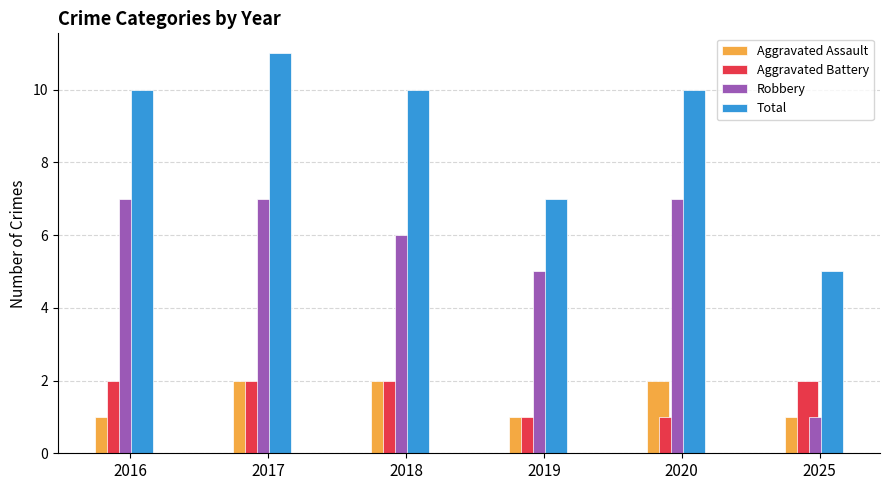

What is the minimum value for Robbery?

1